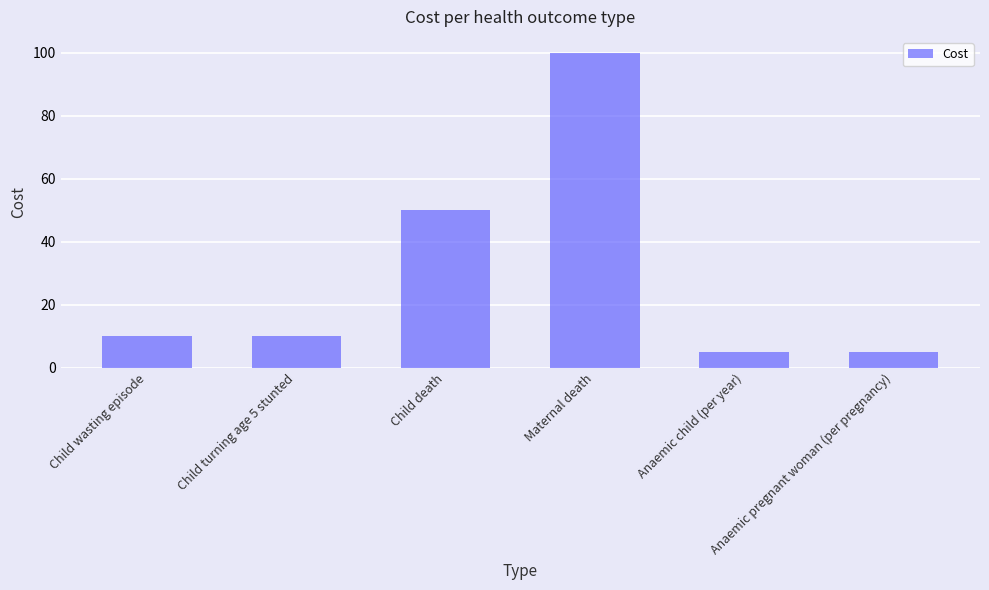

What is the average value?

30